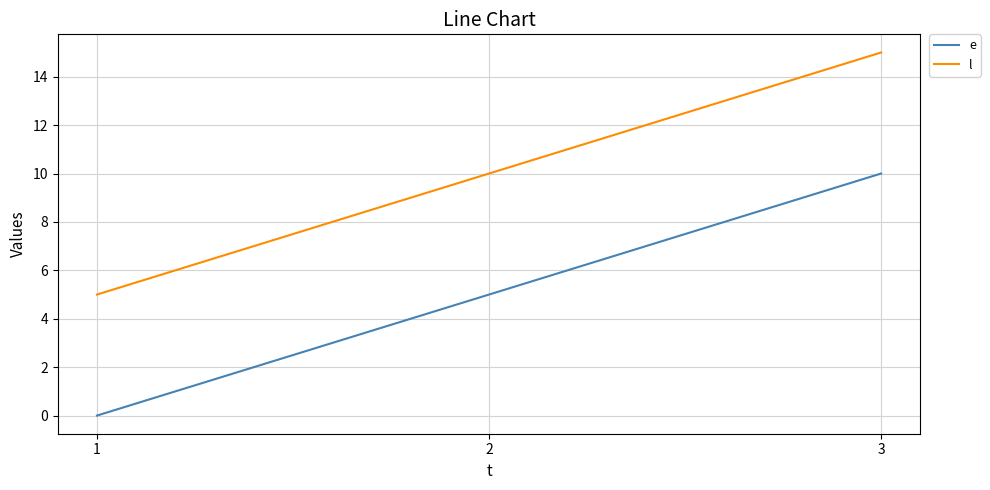

At which category is the sum across all series the highest?

3